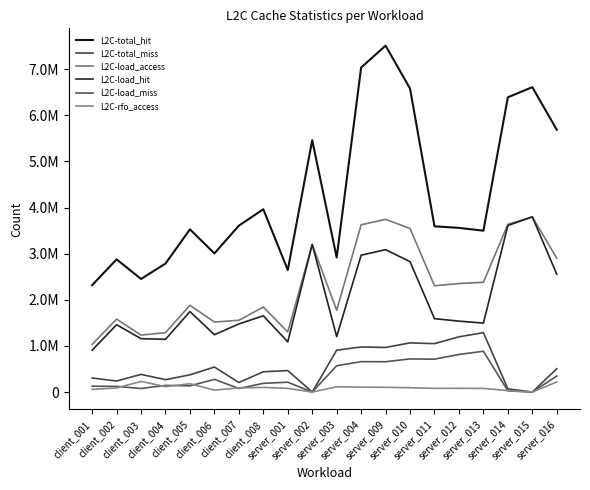

List the series in order of their peak value, lowest first.

L2C-rfo_access, L2C-load_miss, L2C-total_miss, L2C-load_hit, L2C-load_access, L2C-total_hit